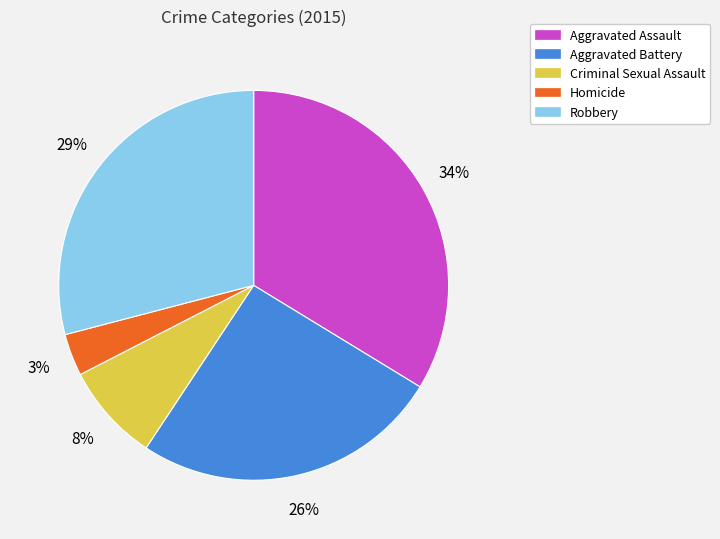

To the nearest percent, what percentage of the pie is Aggravated Assault?

34%